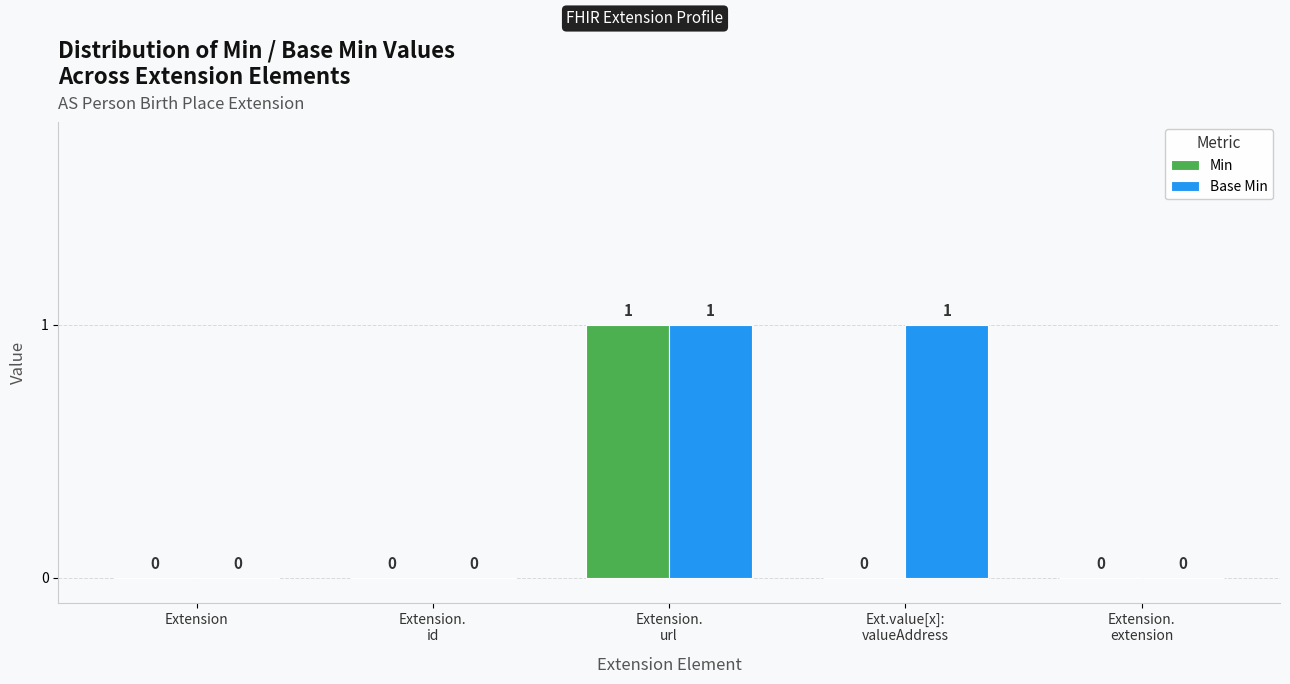

Which series has the largest total across all categories?

Base Min